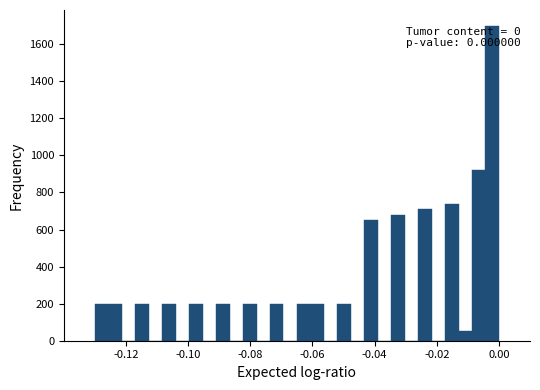

Around what value on the x-axis is the tallest bar? Give the approximate position of its centre, as read against the axis.

-0.002